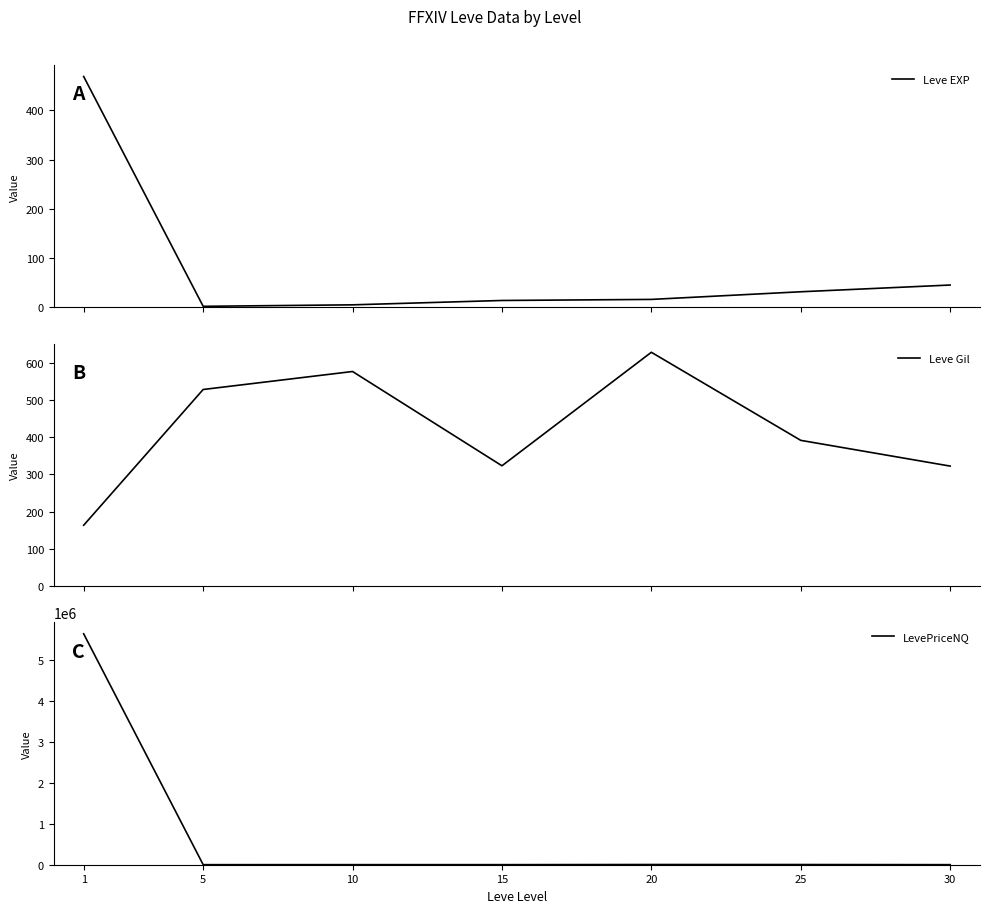

How many categories are shown in the chart?

7